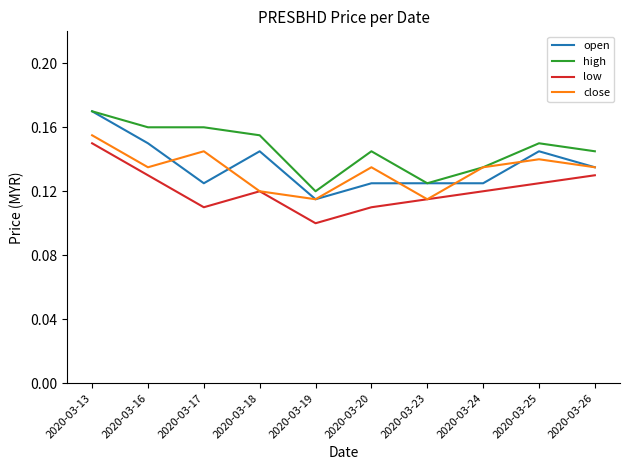

Which series has the largest total across all categories?

high